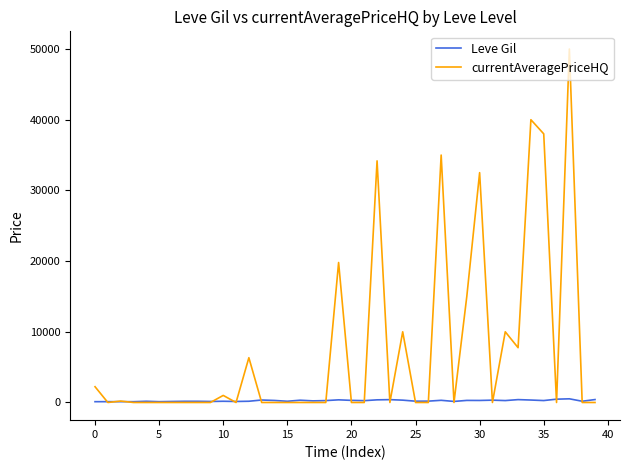

Which series has the widest spread of values?

currentAveragePriceHQ